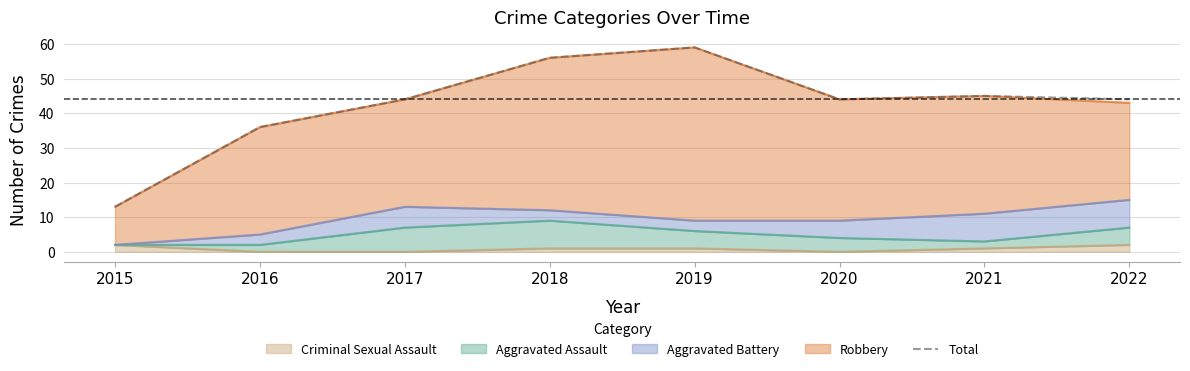

What is the difference between the maximum and minimum values?

46